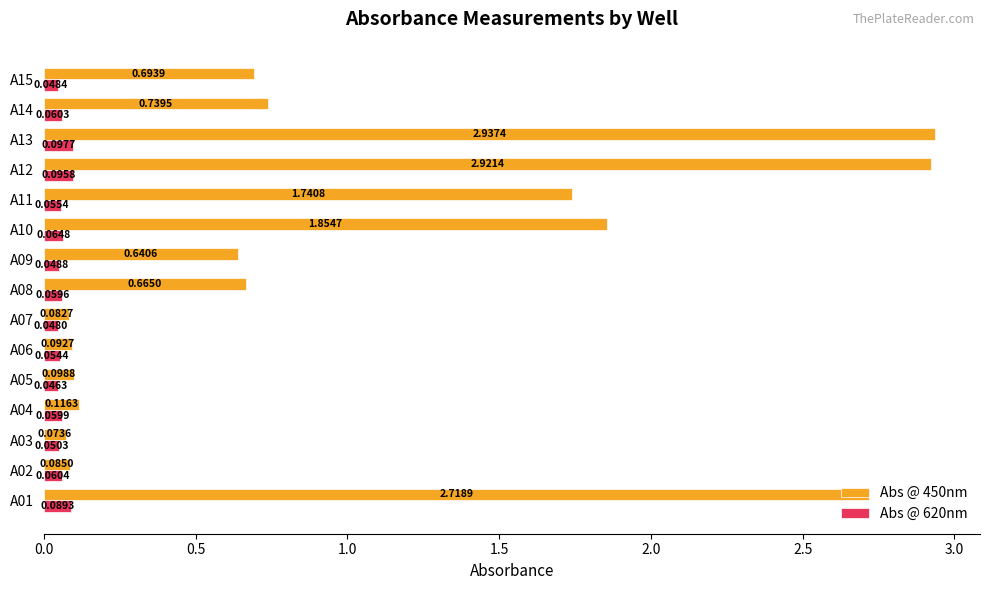

Is the value of Abs @ 450nm at A15 greater than the value of Abs @ 620nm at A10?

Yes